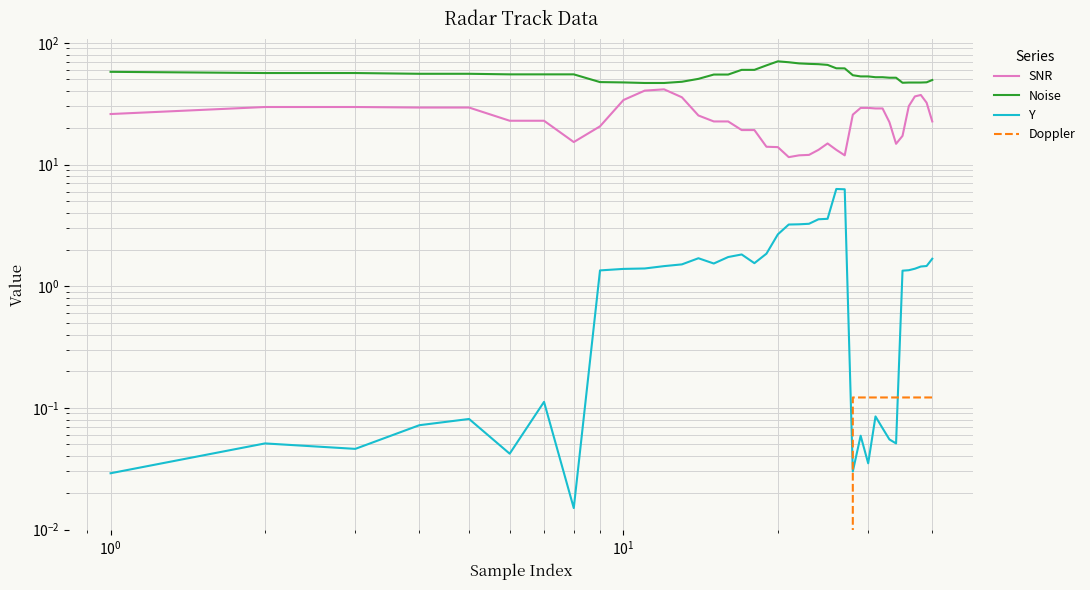

Reading left to right, what are all the values shown in this chart?

SNR: 26.0	29.7	29.7	29.4	29.4	22.9	22.9	15.3	20.6	33.9	40.5	41.5	35.7	25.3	22.6	22.6	19.2	19.2	14.0	13.9	11.5	11.9	12.0	13.2	14.9	13.2	11.9	25.7	29.2	29.2	28.9	28.9	22.3	14.8	17.2	30.2	36.3	37.3	32.2	22.6
Noise: 57.8	56.5	56.5	55.7	55.7	55.1	55.1	55.1	47.6	47.3	46.8	46.8	47.9	50.6	54.9	54.9	60.0	60.0	65.3	70.5	69.3	67.8	67.2	66.8	65.9	61.8	61.7	54.2	53.0	53.0	52.2	52.2	51.7	51.7	47.0	47.2	47.2	47.2	47.4	49.5
Y: 0.0	0.1	0.0	0.1	0.1	0.0	0.1	0.0	1.3	1.4	1.4	1.5	1.5	1.7	1.5	1.7	1.8	1.5	1.9	2.7	3.2	3.2	3.3	3.5	3.6	6.3	6.3	0.0	0.1	0.0	0.1	0.1	0.1	0.1	1.3	1.4	1.4	1.5	1.5	1.7
Doppler: 0.0	0.0	0.0	0.0	0.0	0.0	0.0	0.0	0.0	0.0	0.0	0.0	0.0	0.0	0.0	0.0	0.0	0.0	0.0	0.0	0.0	0.0	0.0	0.0	0.0	0.0	0.0	0.1	0.1	0.1	0.1	0.1	0.1	0.1	0.1	0.1	0.1	0.1	0.1	0.1